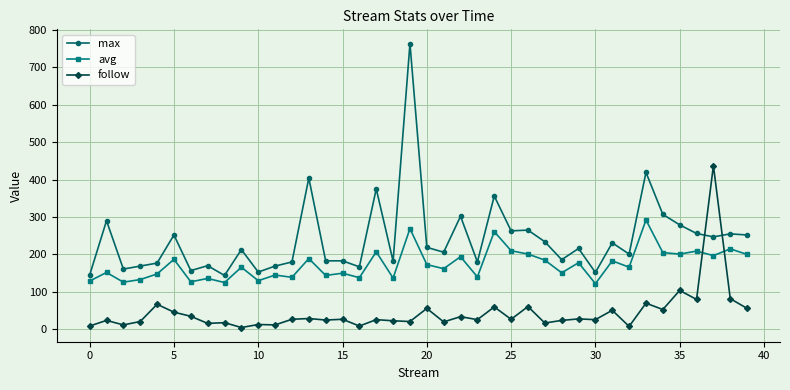

How many lines are shown in the chart?

3